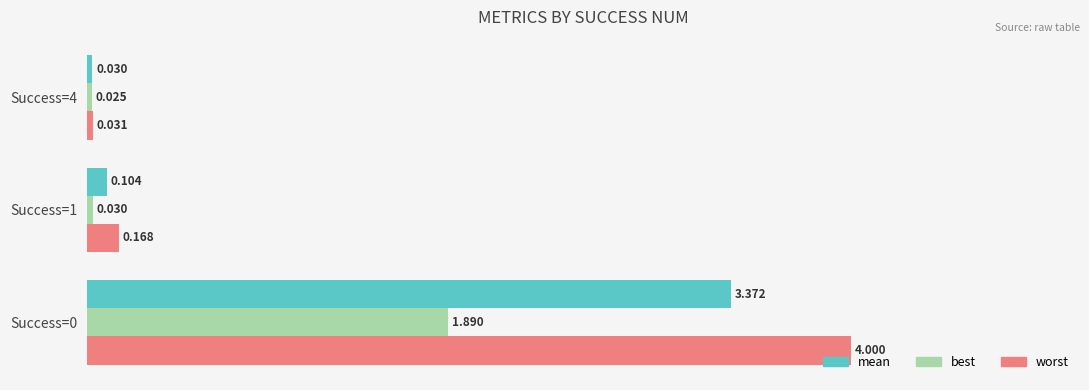

Which series has the largest range (max minus min)?

worst